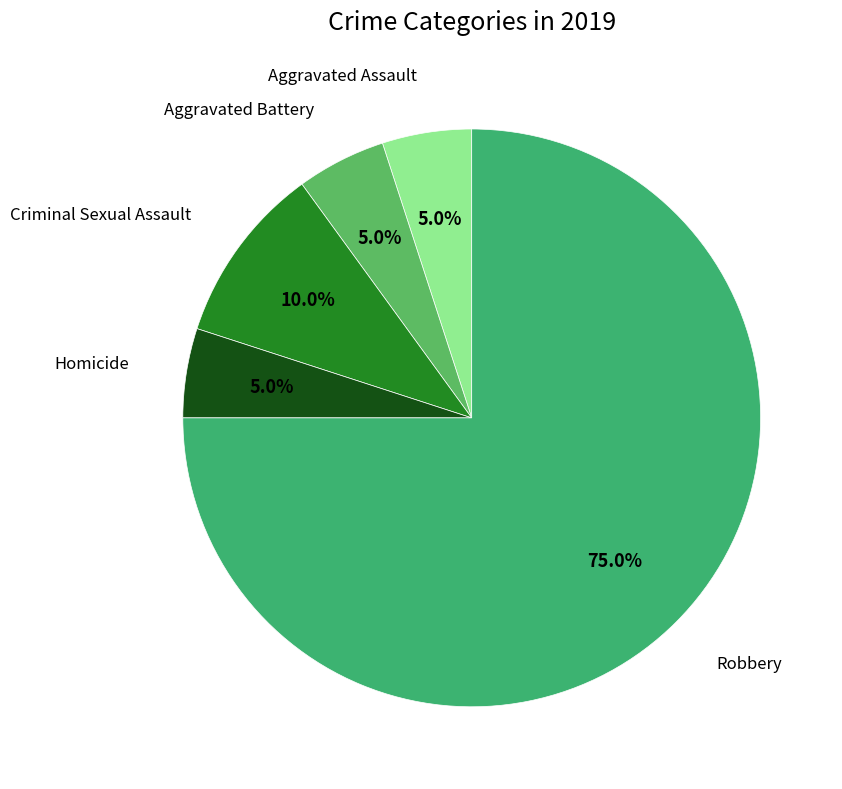

How many segments does this pie chart have?

5